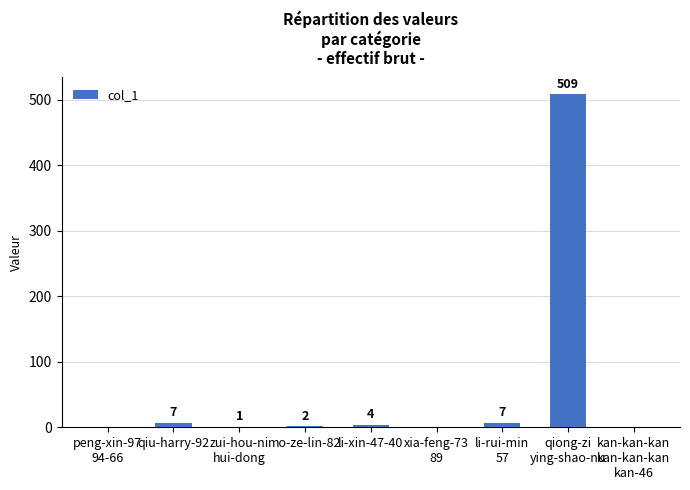

The chart shows a value of 0 at peng-xin-97
94-66. True or false?

True